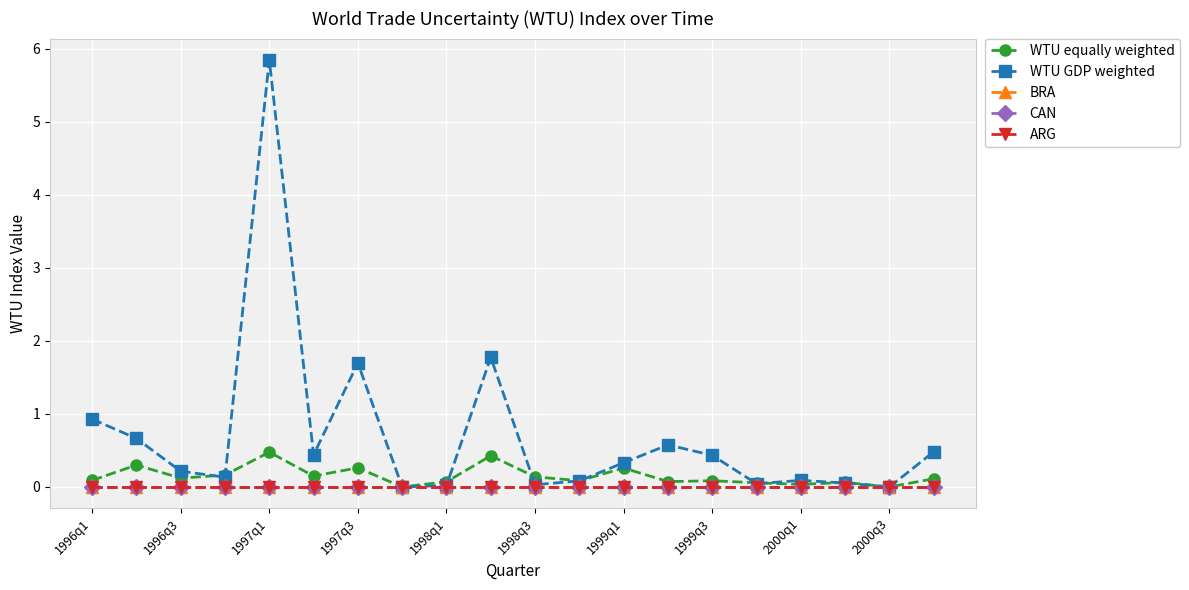

What is the difference between the maximum and minimum values in the WTU GDP weighted series?

5.8